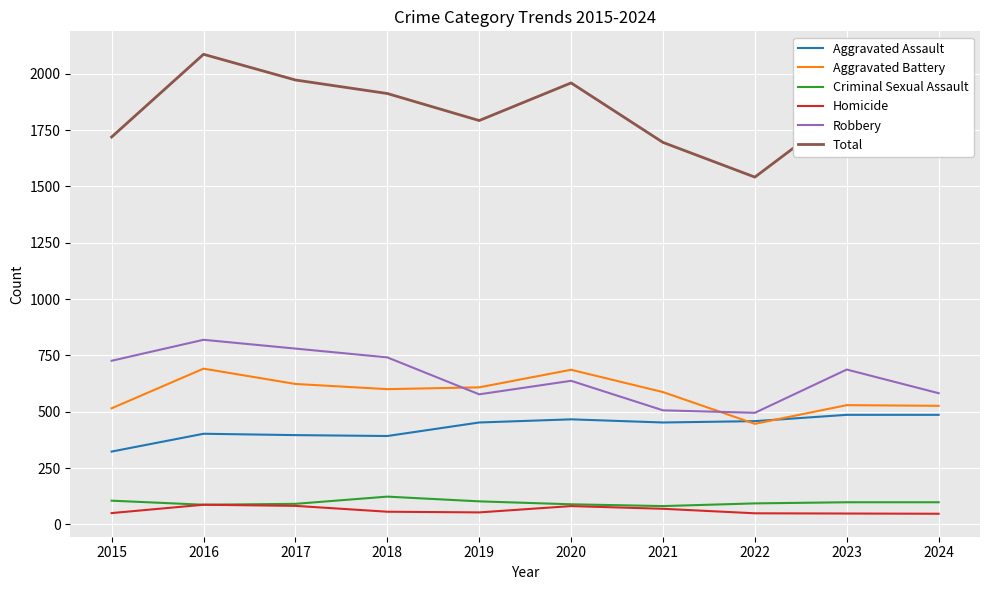

How many interior local valleys does the Robbery series have?

2